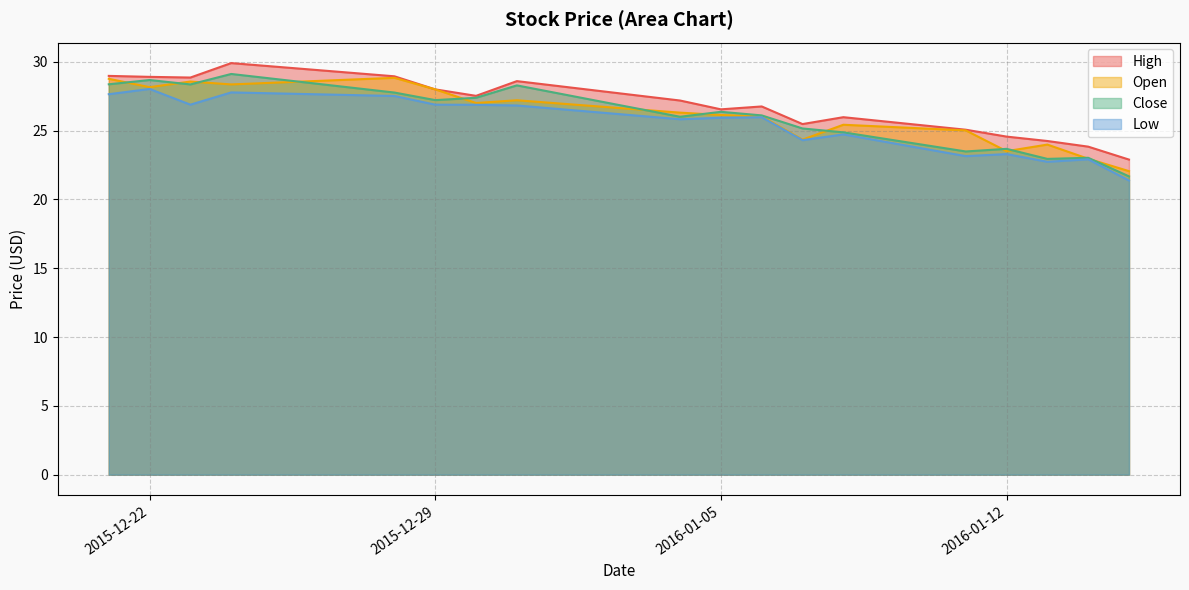

What is the difference between the maximum and minimum values in the Low series?

6.6